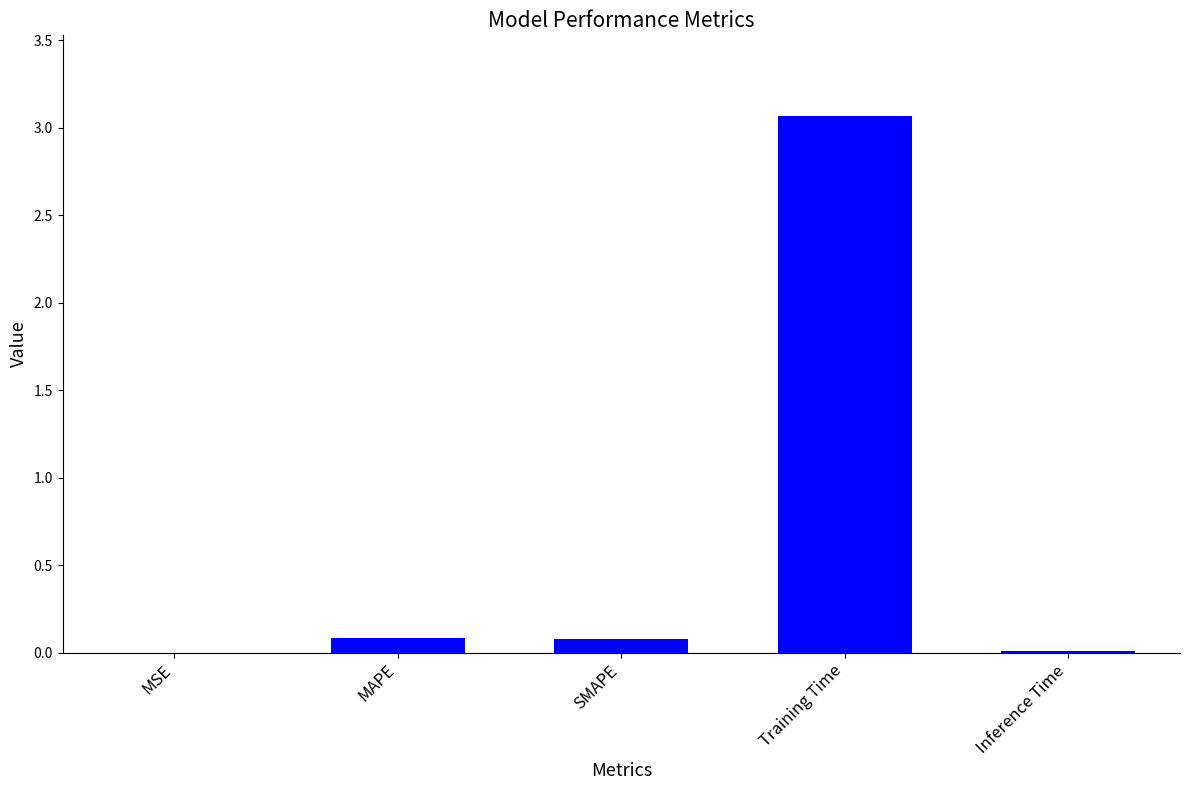

Are the bars horizontal?

No